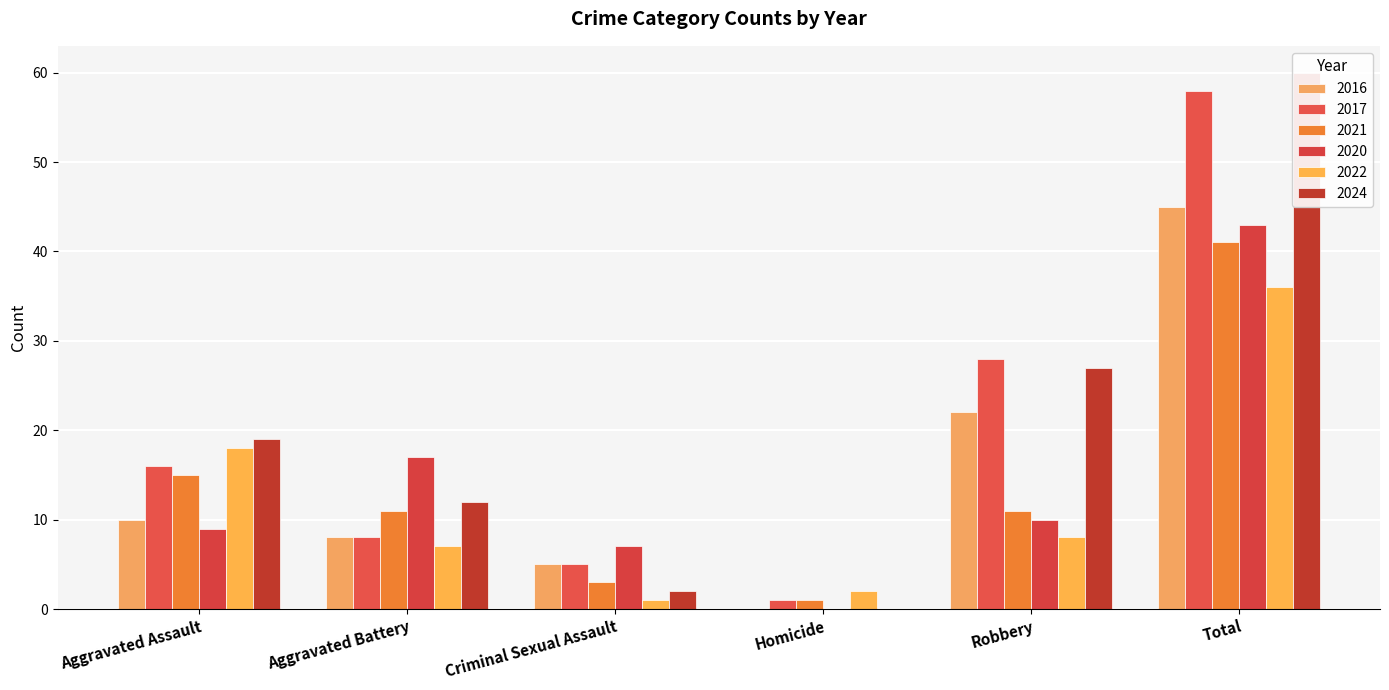

How many values in the 2021 series are below 11?

2